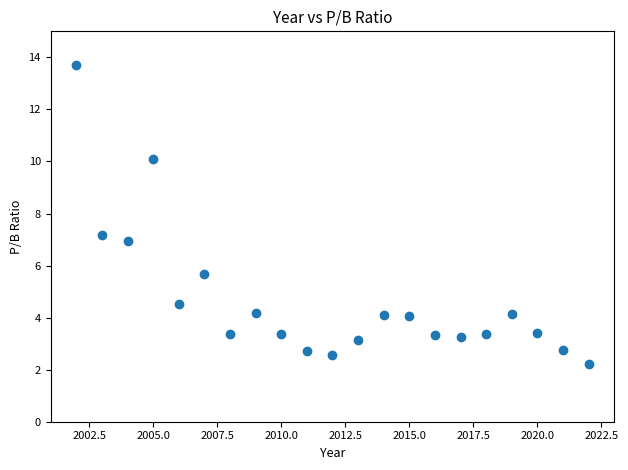

What is the range of Y values (max minus min)?

11.5